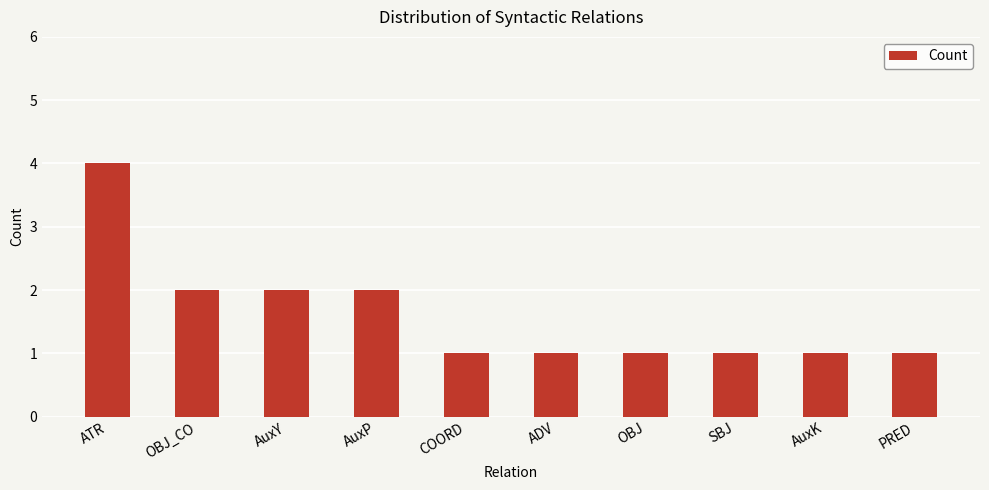

What is the change in value from ATR to ADV?

-3